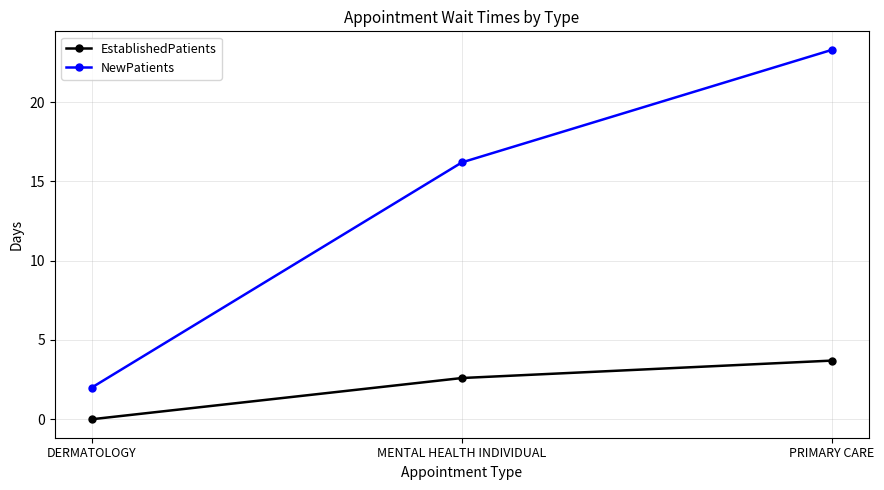

At DERMATOLOGY, list the series in order from smallest to largest.

EstablishedPatients, NewPatients